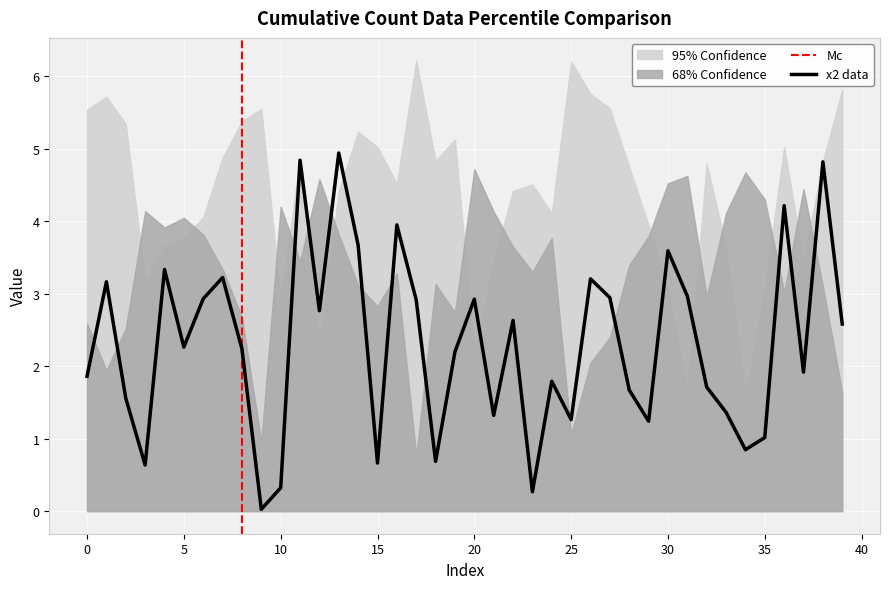

In x1, how many points are higher than both neighbors (excluding endpoints)?

13